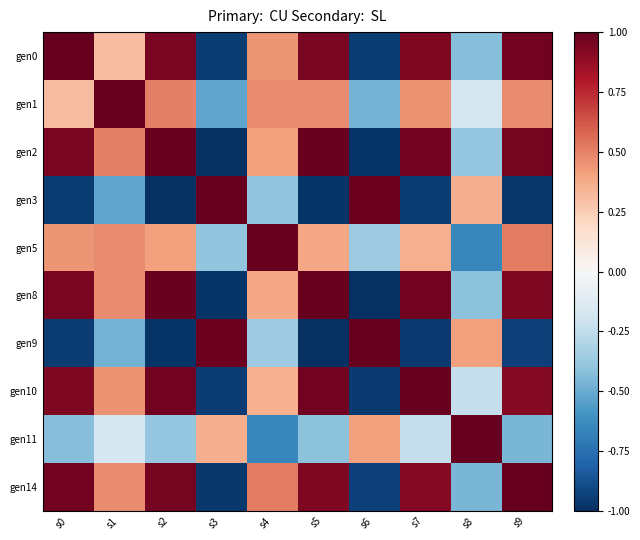

What is the total value across all series at s3?

-3.4